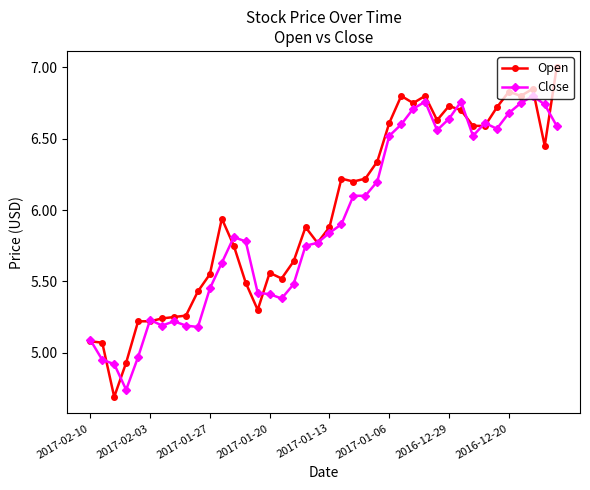

At how many categories does at least one series exceed 5?

38